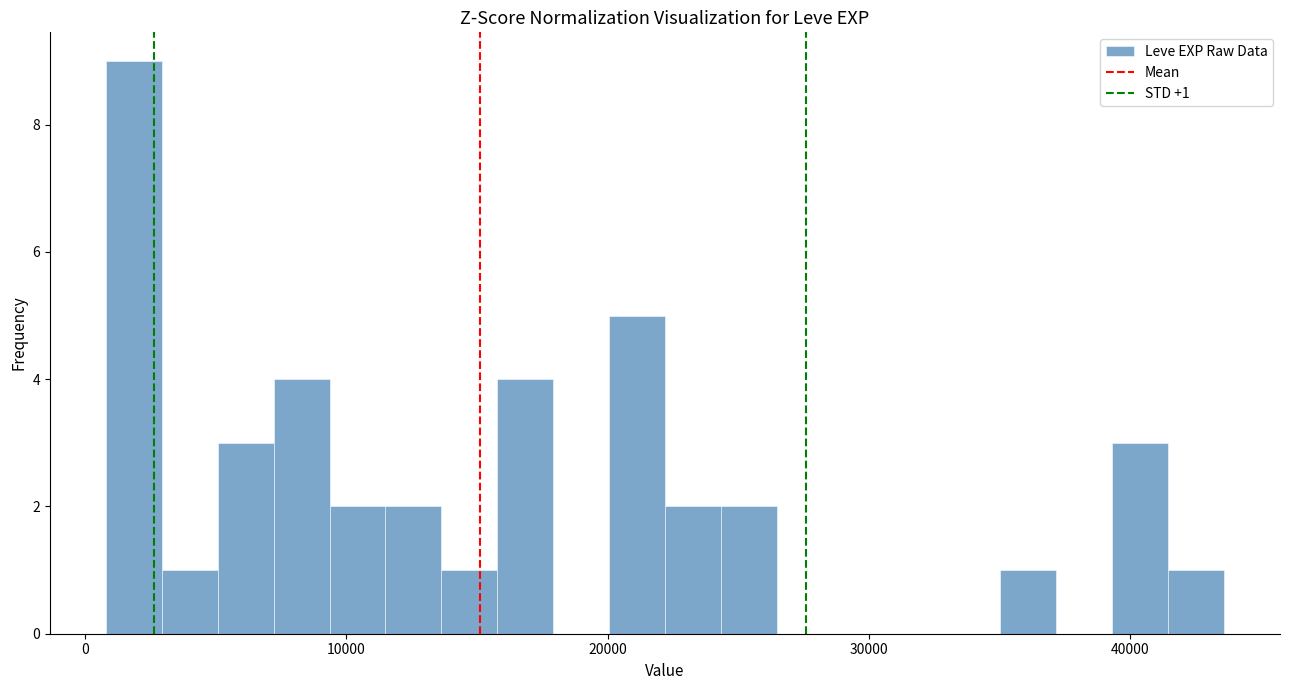

Around what value on the x-axis is the tallest bar? Give the approximate position of its centre, as read against the axis.

2000